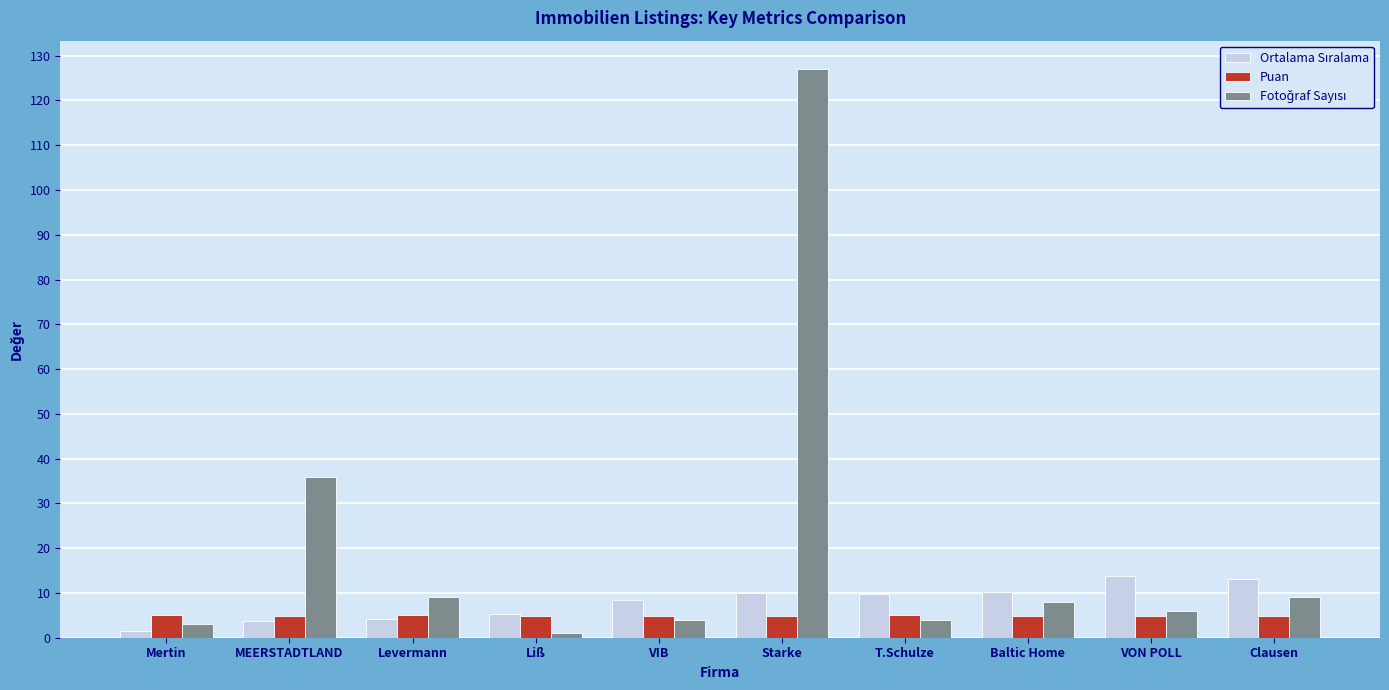

At how many categories does at least one series exceed 7?

8